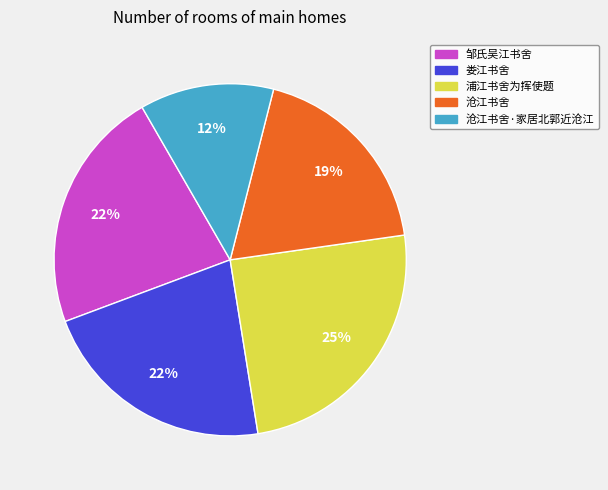

To the nearest percent, what is the average slice percentage?

20%